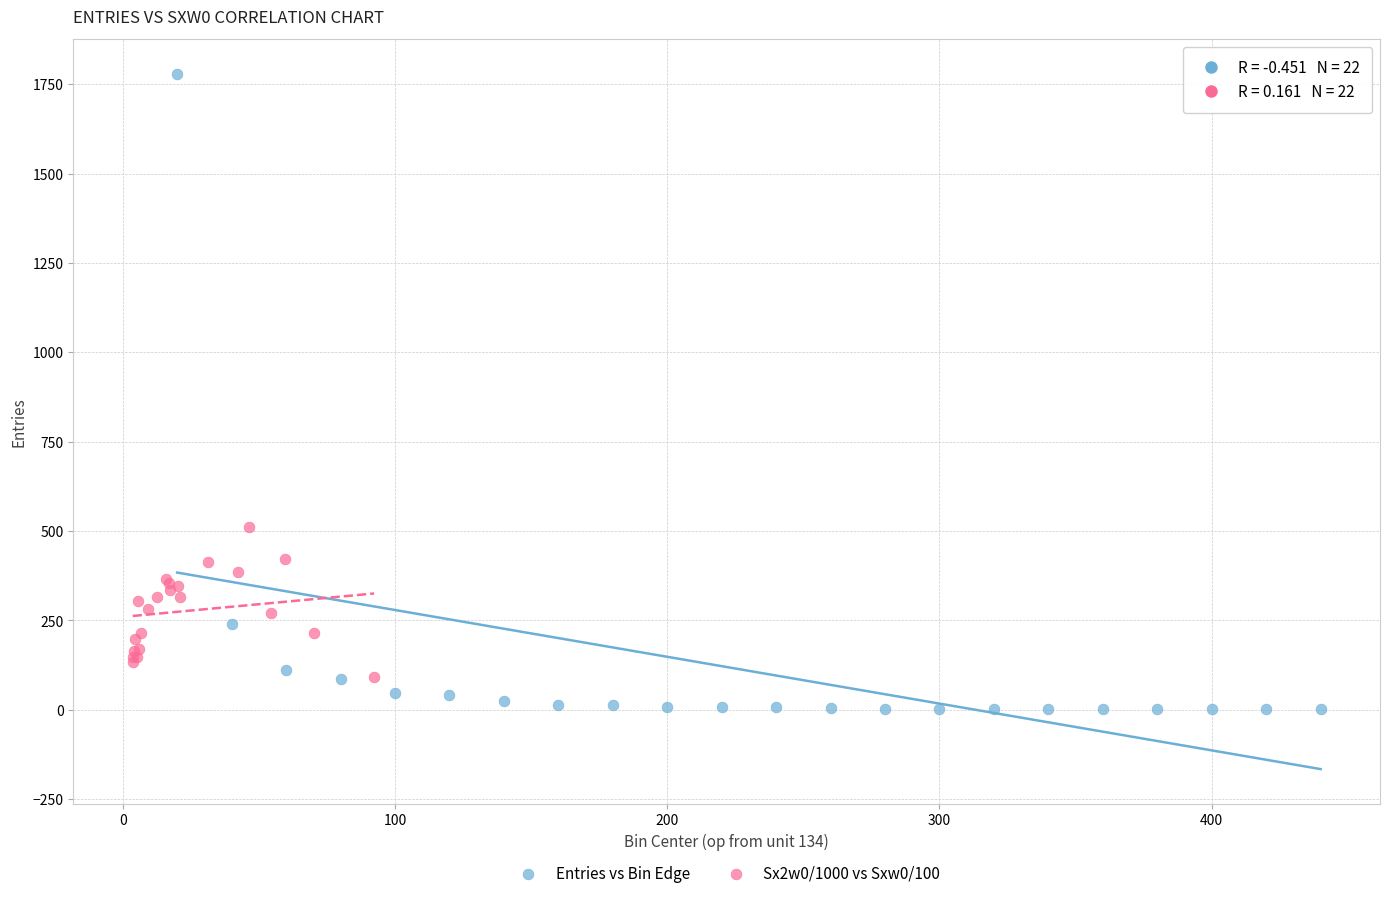

Which series has the largest Y range (max minus min)?

Entries vs Bin Edge